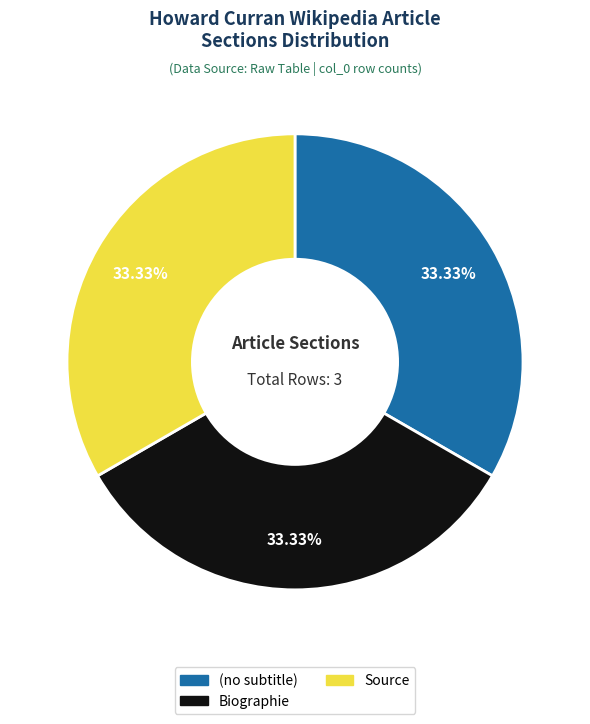

How many slices are in this pie chart?

3